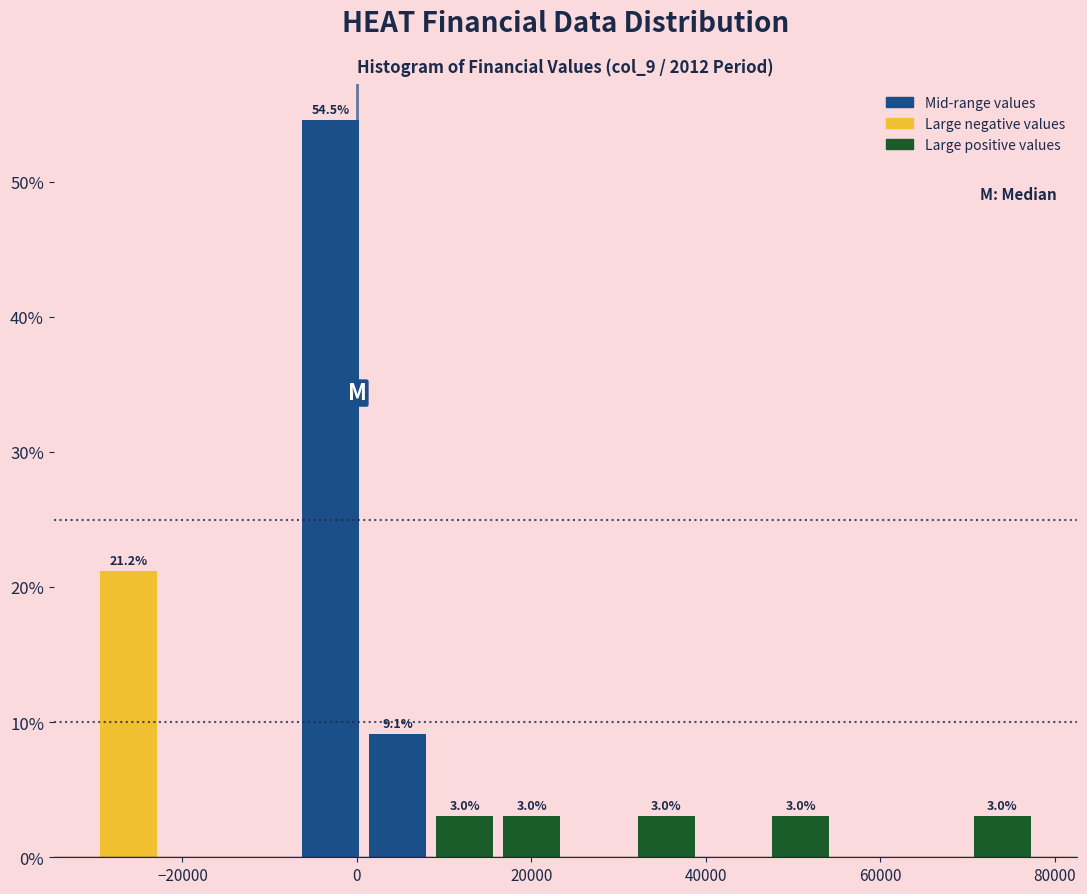

Around what value on the x-axis is the tallest bar? Give the approximate position of its centre, as read against the axis.

-4000